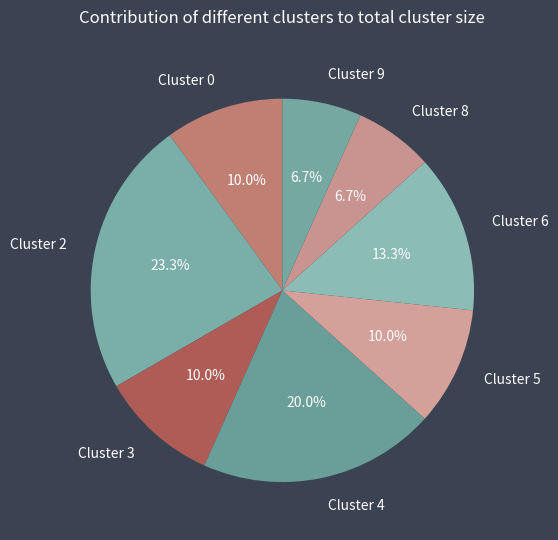

What percentage is NOT represented by Cluster 8?

93.3%